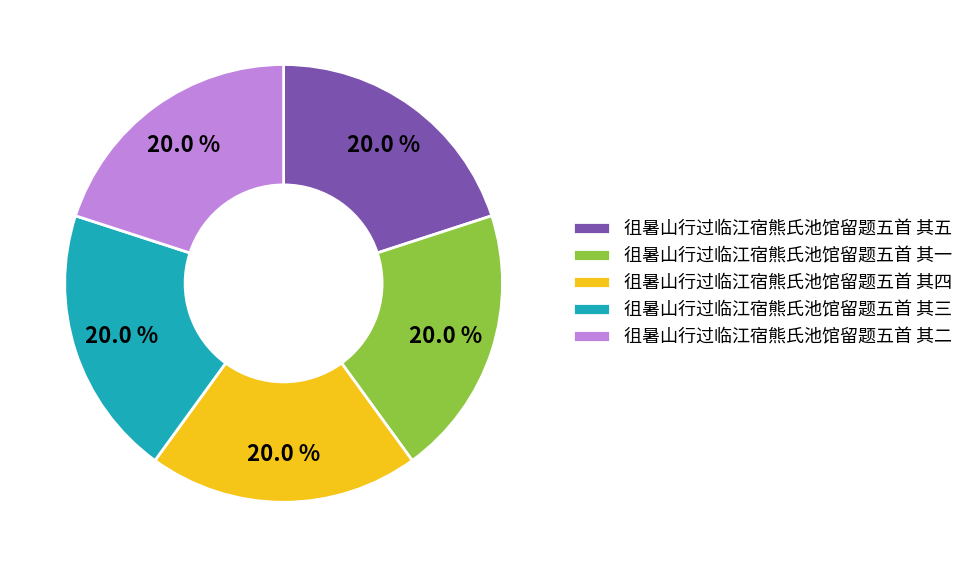

To the nearest percent, what is the average slice percentage?

20%